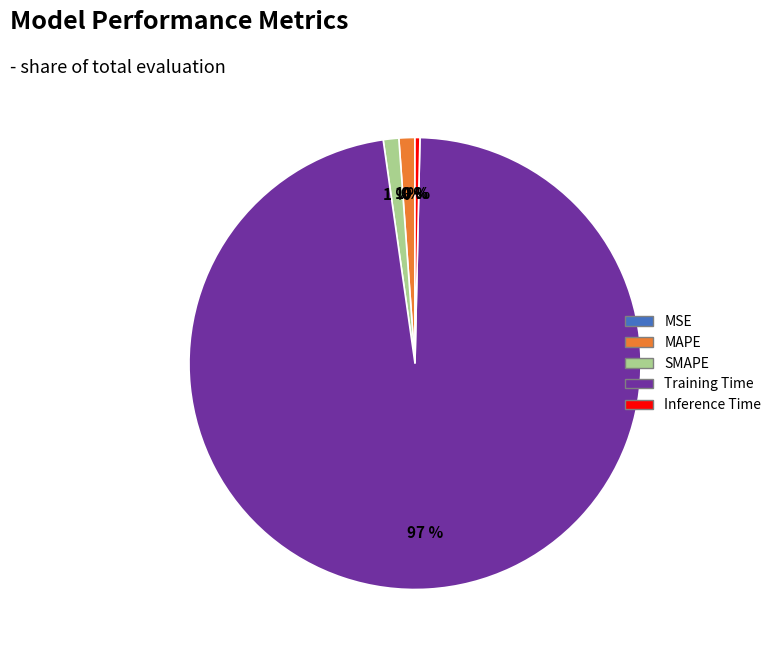

Is Inference Time the majority of the pie?

No